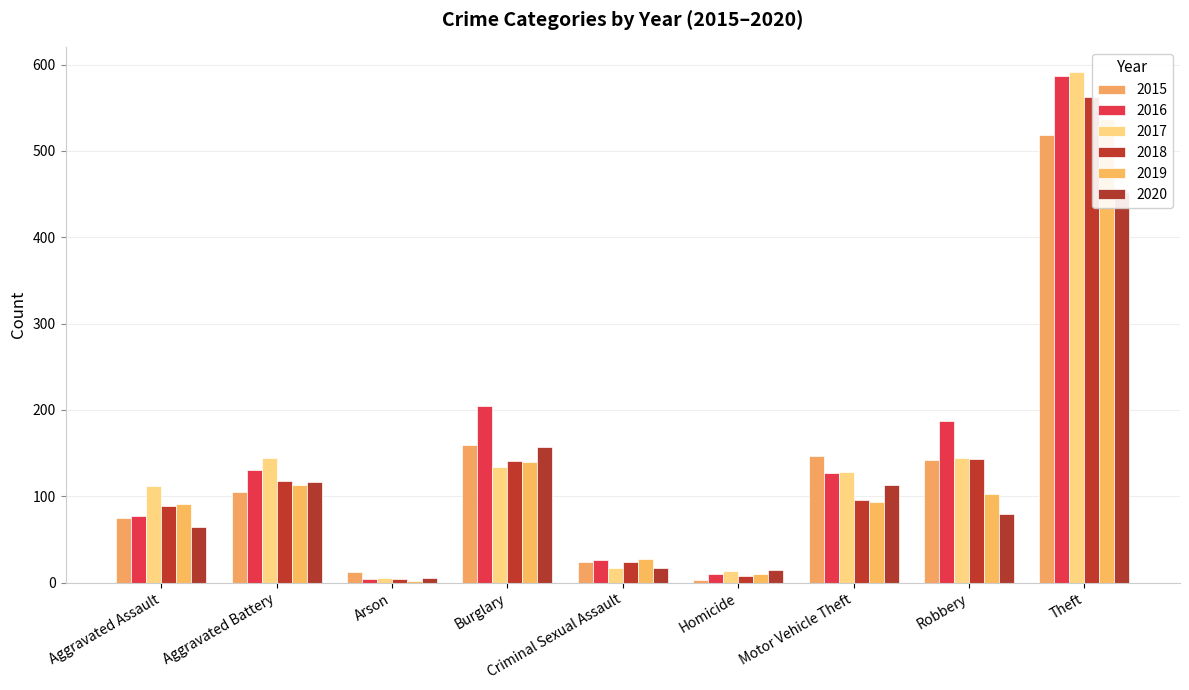

What is the smallest value displayed?

2